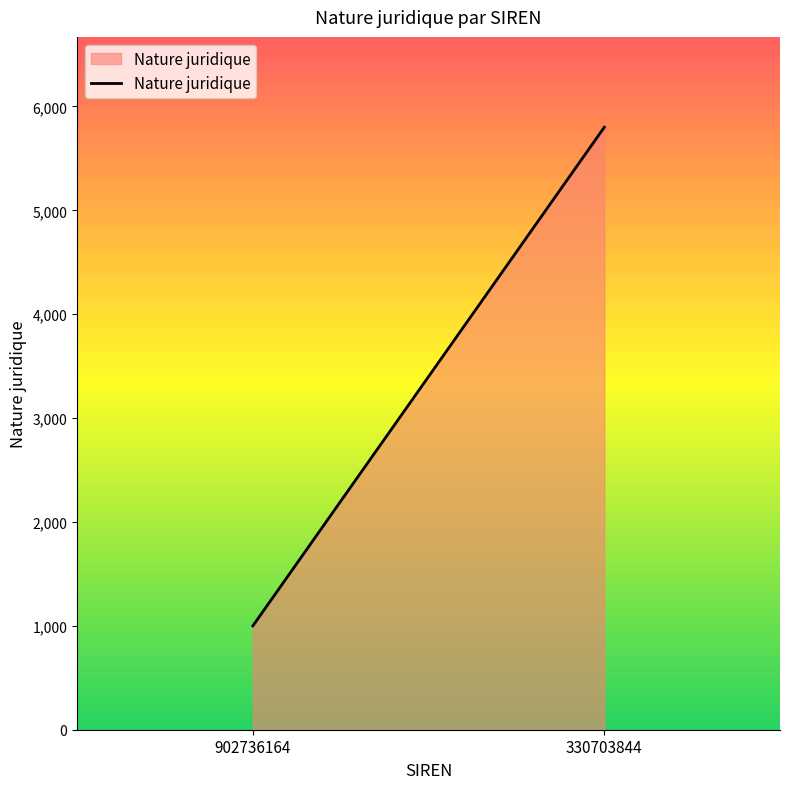

Rank the categories by value from highest to lowest.

330703844, 902736164